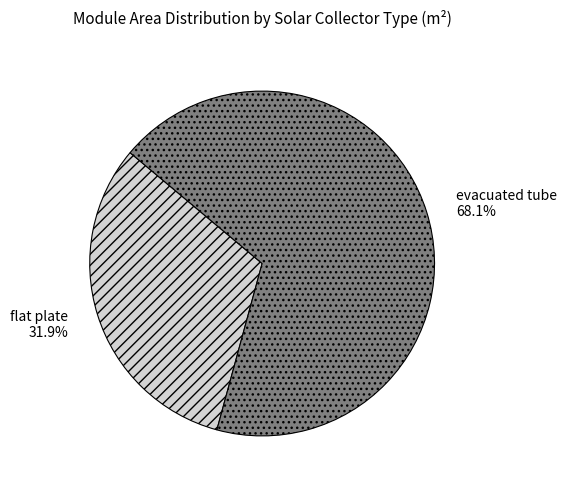

To the nearest percent, what is the difference between the flat plate and evacuated tube slice percentages?

36%